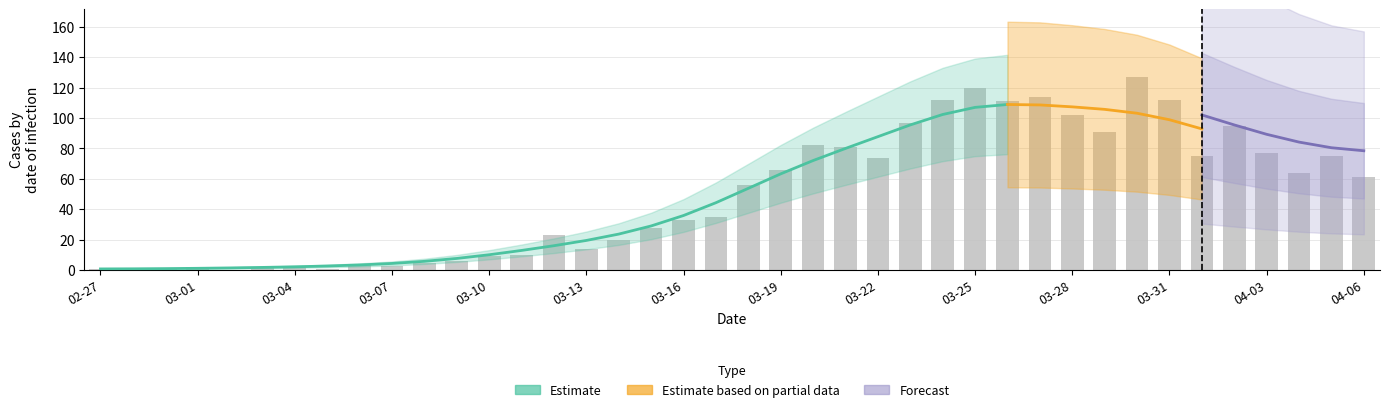

Rank the categories by value from highest to lowest.

2020-03-30, 2020-03-25, 2020-03-27, 2020-03-24, 2020-03-31, 2020-03-26, 2020-03-28, 2020-03-23, 2020-04-02, 2020-03-29, 2020-03-20, 2020-03-21, 2020-04-03, 2020-04-01, 2020-04-05, 2020-03-22, 2020-03-19, 2020-04-04, 2020-04-06, 2020-03-18, 2020-03-17, 2020-03-16, 2020-03-15, 2020-03-12, 2020-03-14, 2020-03-13, 2020-03-11, 2020-03-10, 2020-03-09, 2020-03-08, 2020-03-06, 2020-03-04, 2020-03-07, 2020-03-01, 2020-03-03, 2020-02-27, 2020-02-29, 2020-03-05, 2020-02-28, 2020-03-02